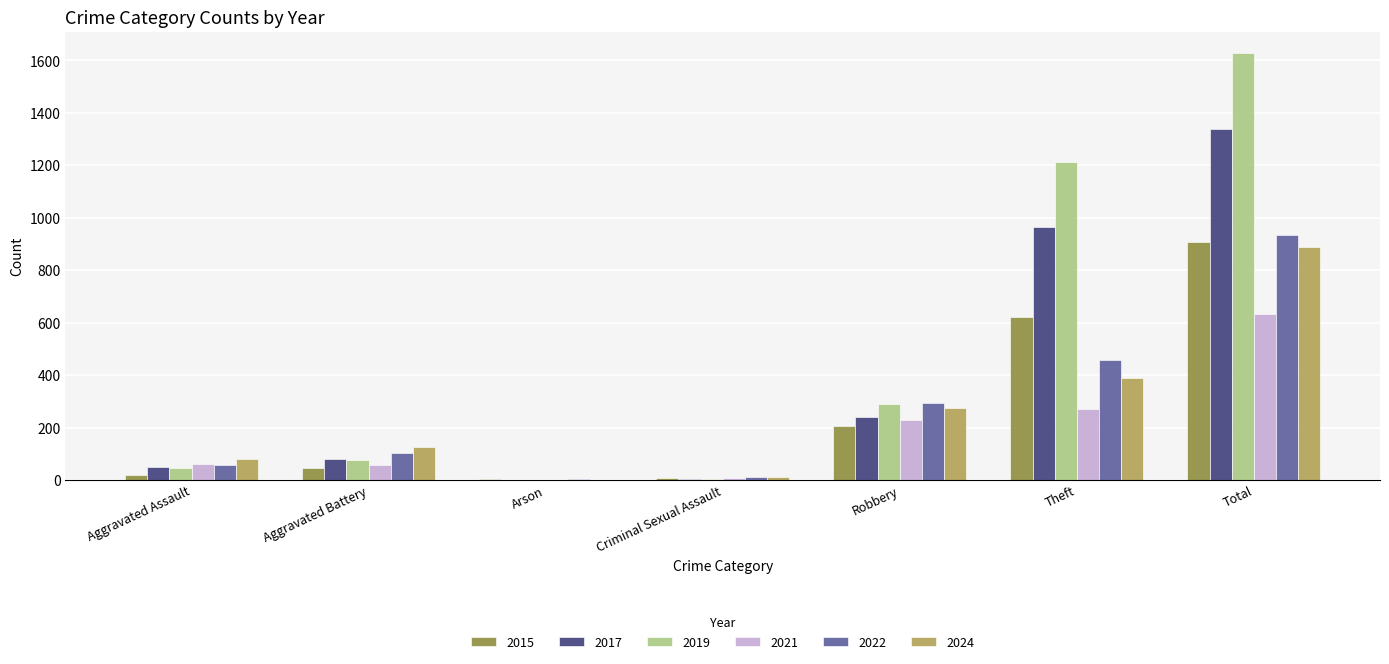

Count the number of data series in this chart.

6